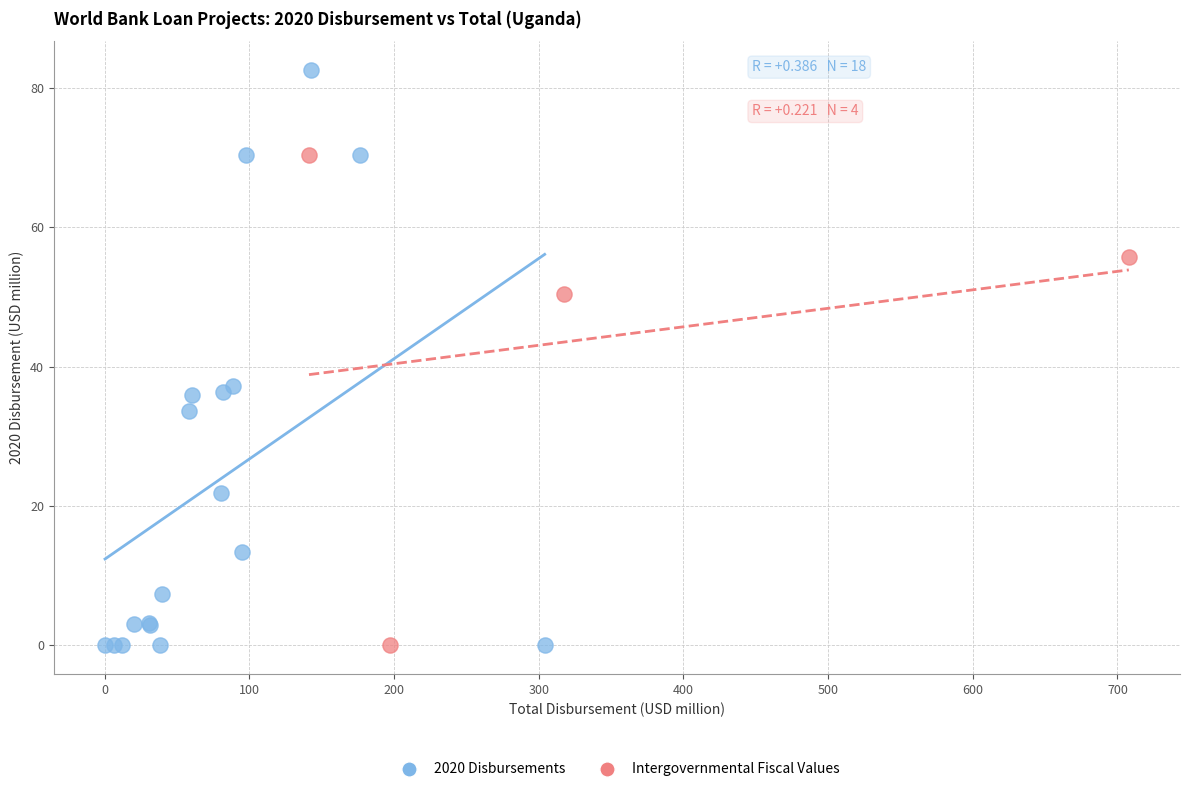

Which series has the largest Y range (max minus min)?

2020 Disbursements